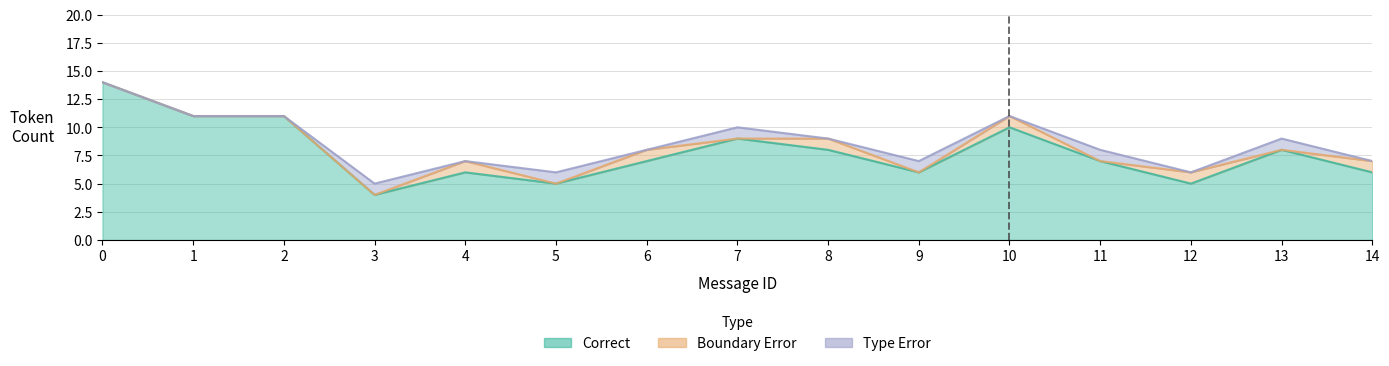

Where do Type_Error and Boundary_Error first cross each other?

0 and 1